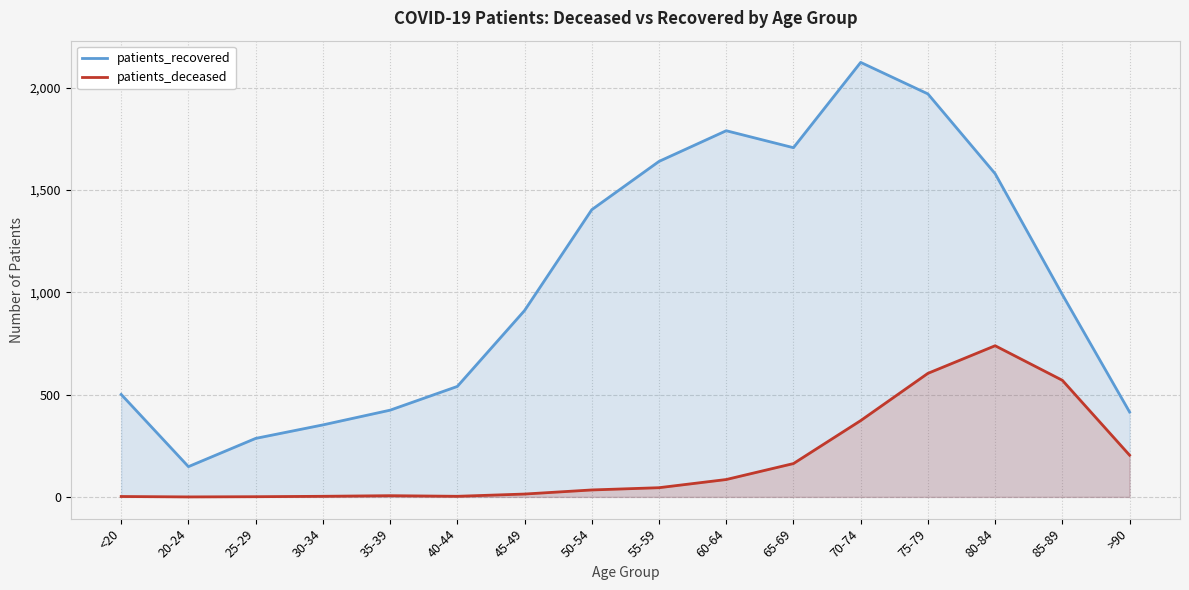

True or false: patients_deceased and patients_recovered intersect in this chart.

False